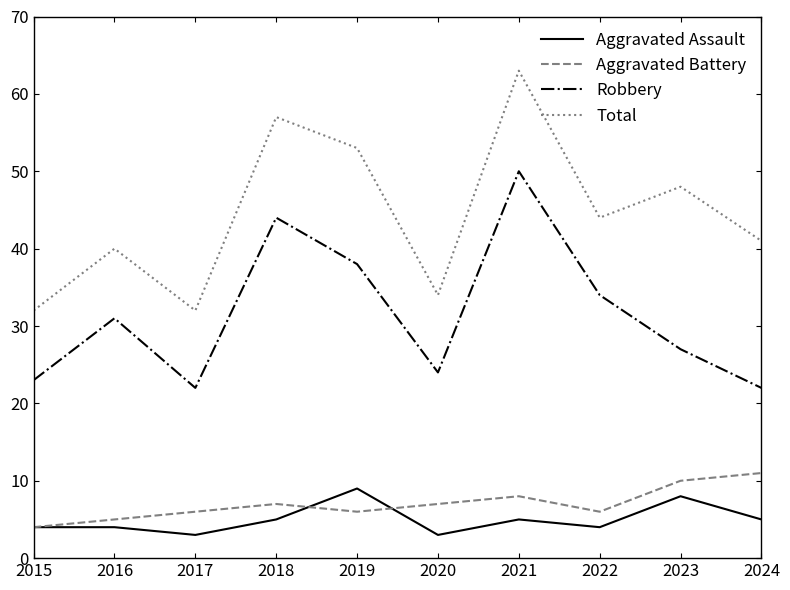

What is the minimum value for Aggravated Assault?

3